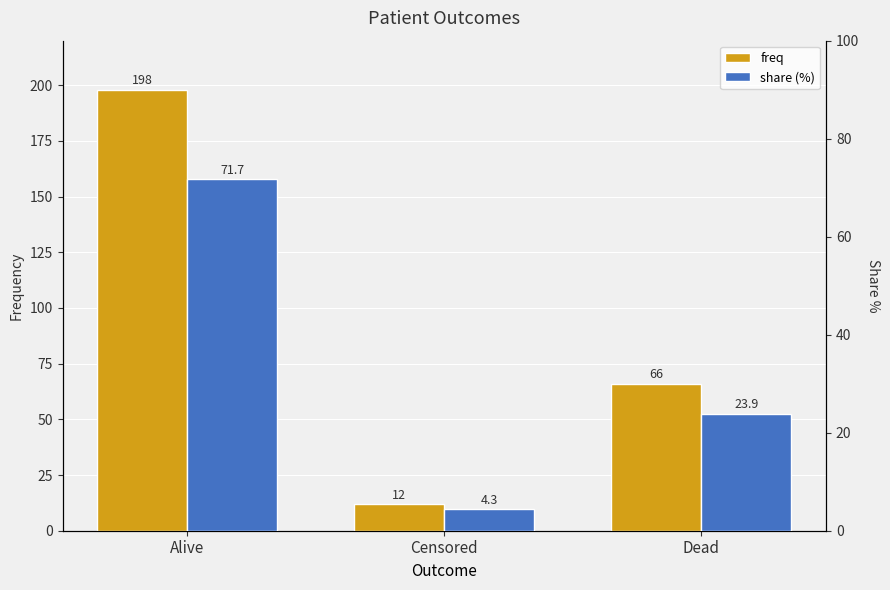

What position from the left is Censored?

2